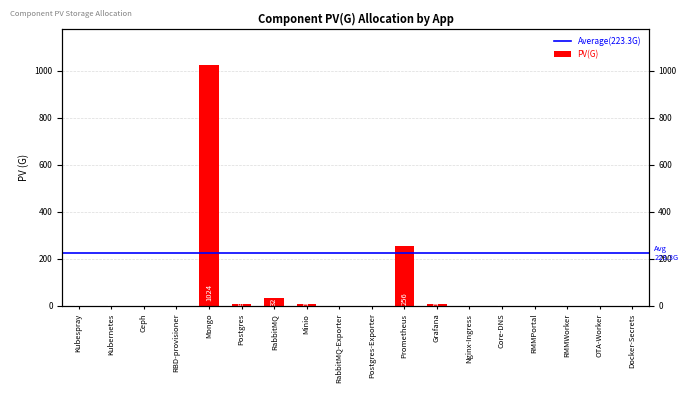

Reading left to right, what are all the values shown in this chart?

0	0	0	0	1024	8	32	10	0	0	256	10	0	0	0	0	0	0